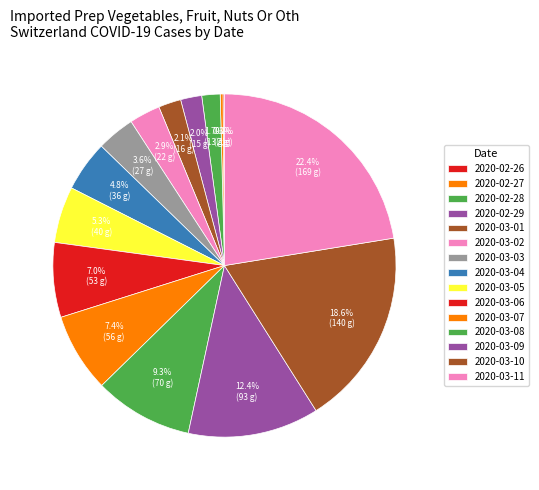

What is the largest slice in the pie chart?

2020-03-11